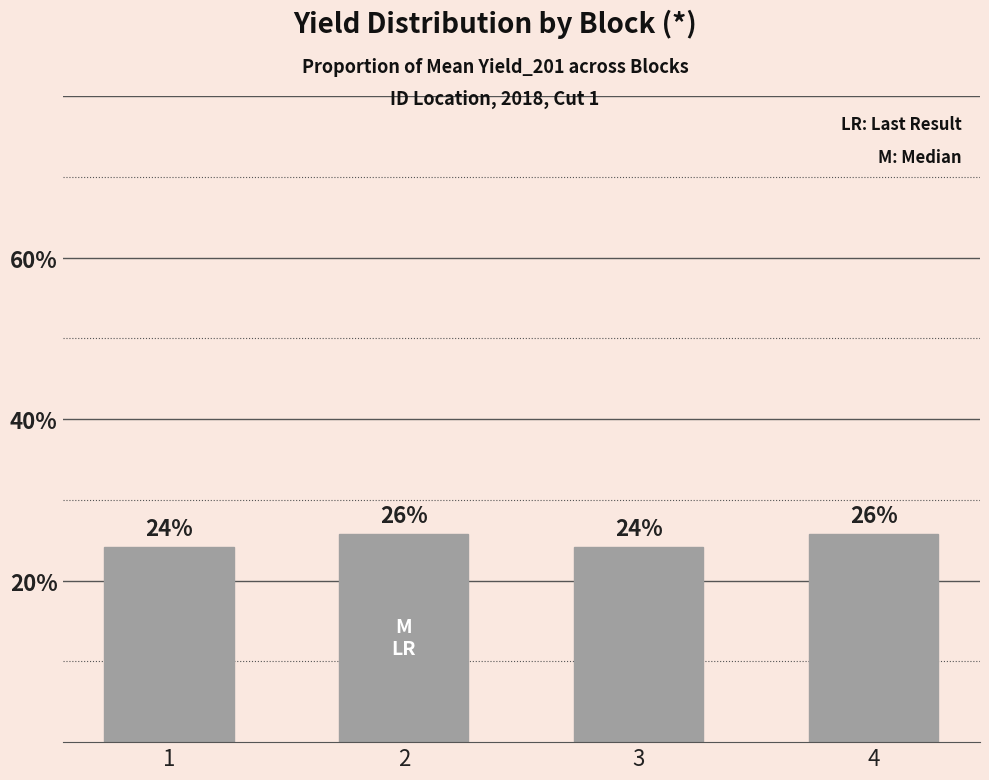

At which category does the chart reach its minimum across all series?

1